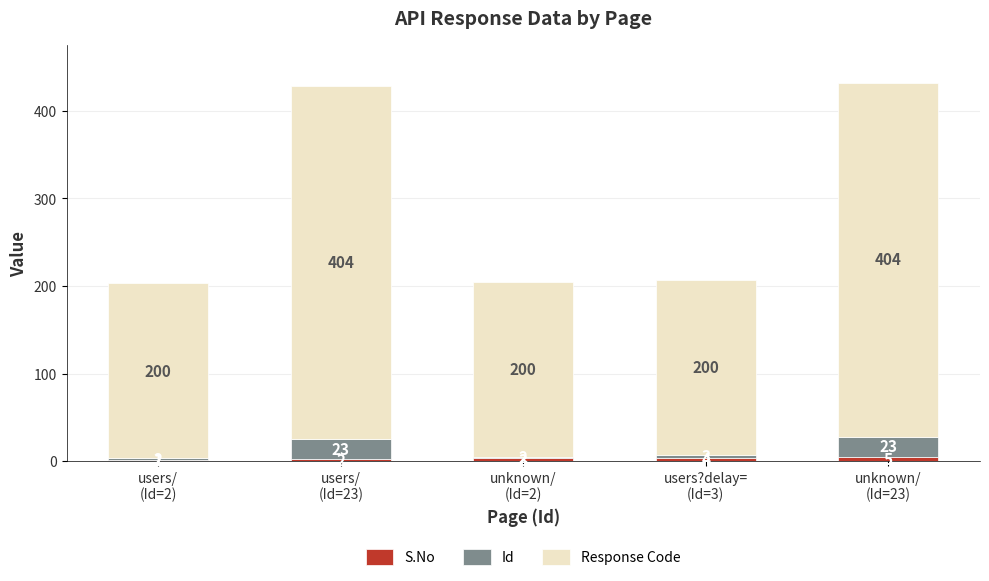

What are all the series names shown in the legend?

S.No, Id, Response Code